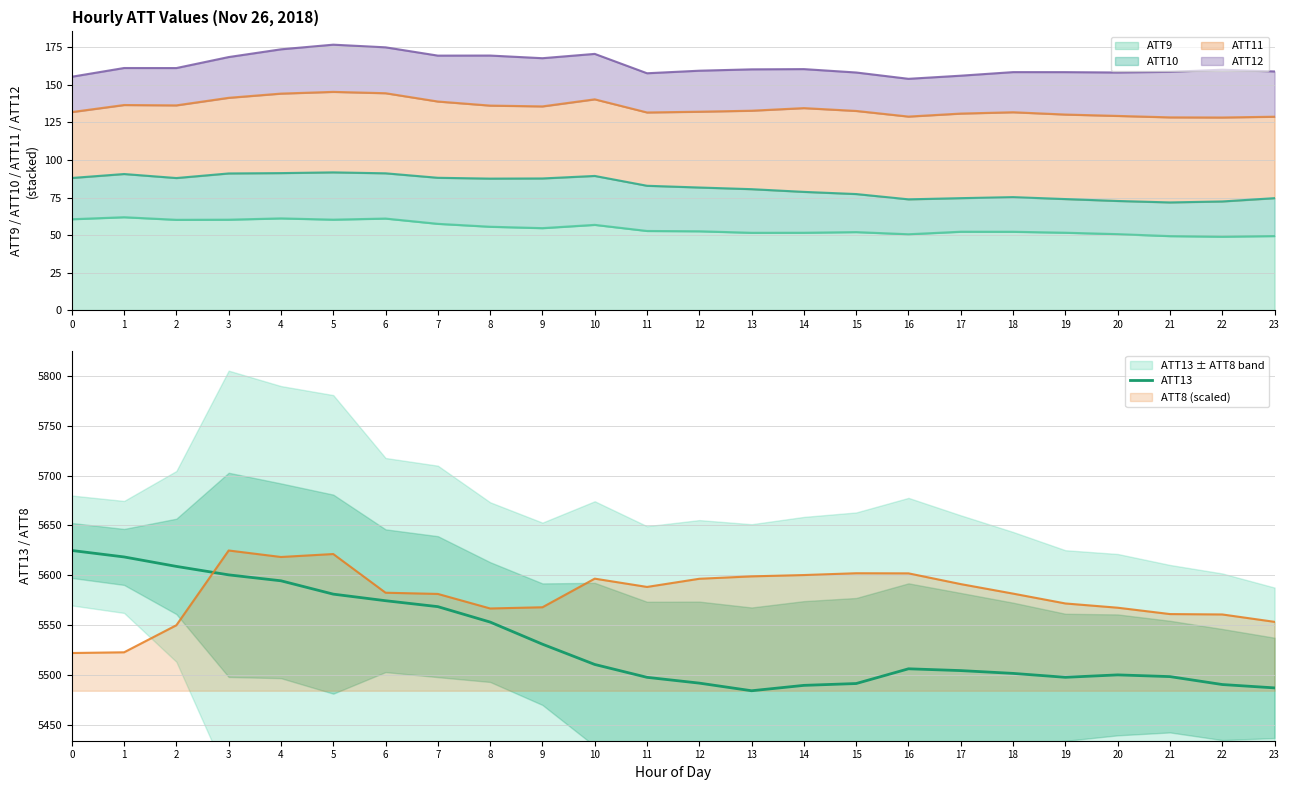

True or false: ATT8 (scaled) and ATT13 intersect in this chart.

True